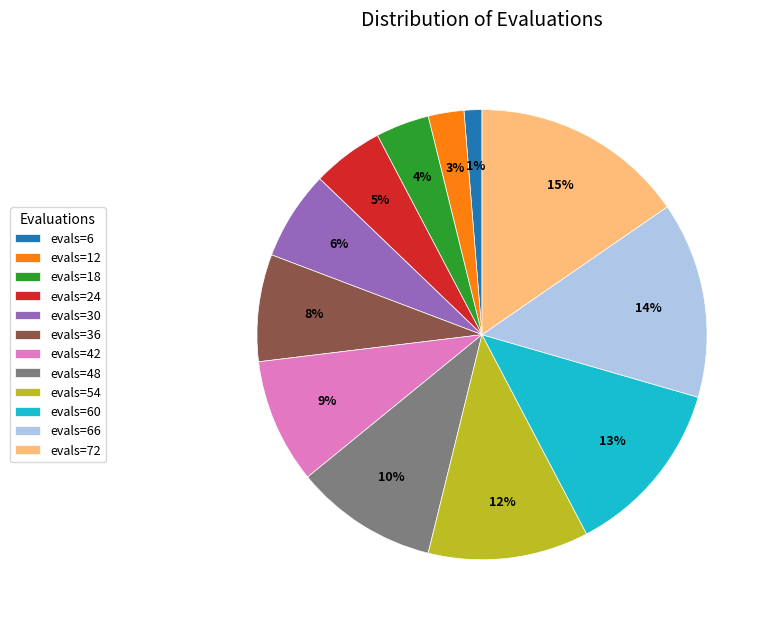

True or false: evals=36 accounts for 8% of the total.

True